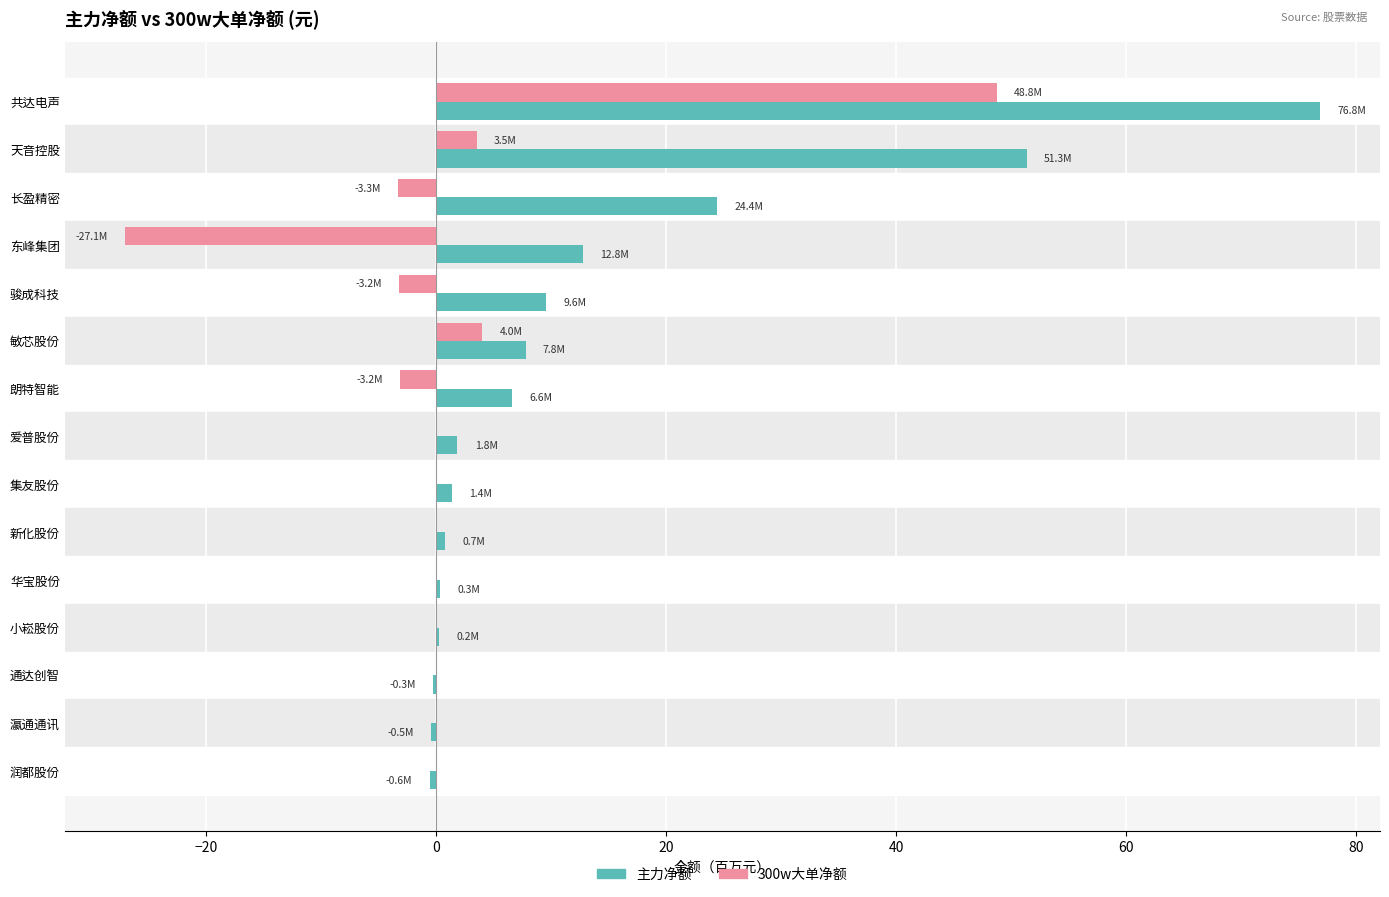

Which series has the largest total across all categories?

主力净额